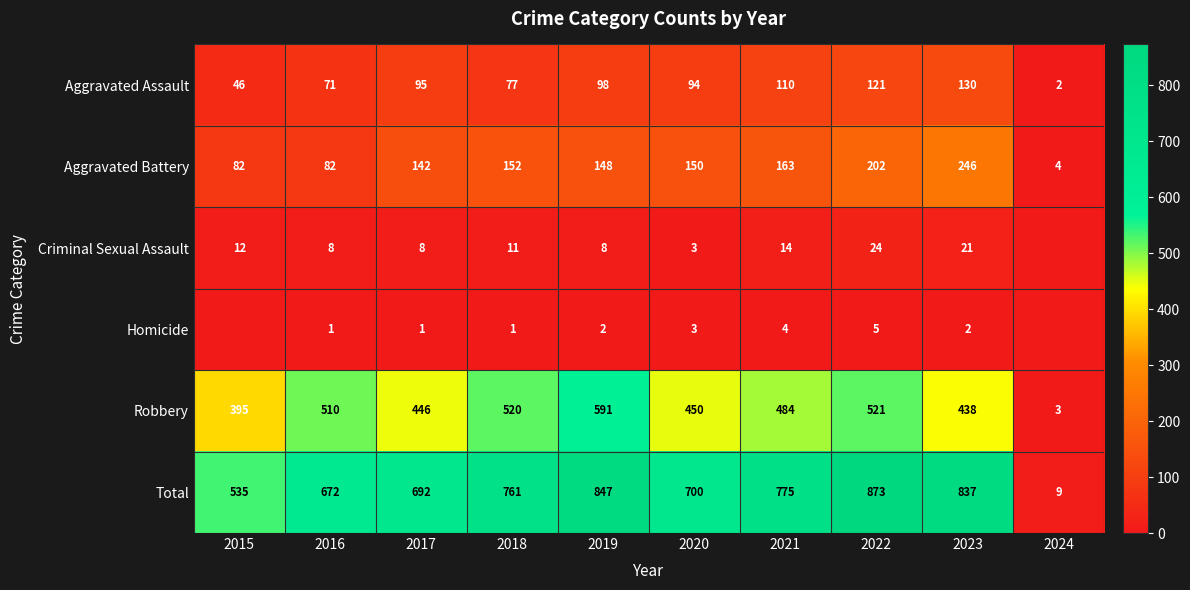

What is the sum of the Robbery values at 2023 and 2020?

888